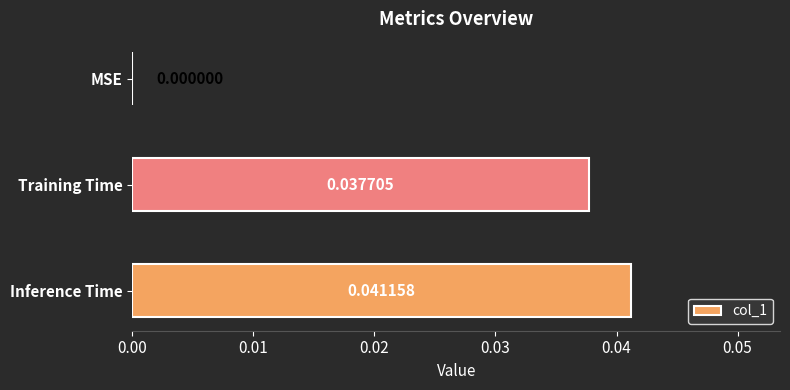

Which category has the highest value across all series?

Inference Time